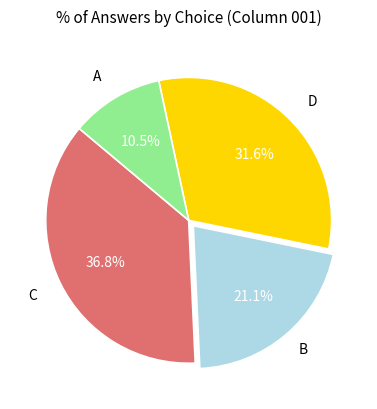

Is there any slice that represents more than half of the pie?

No